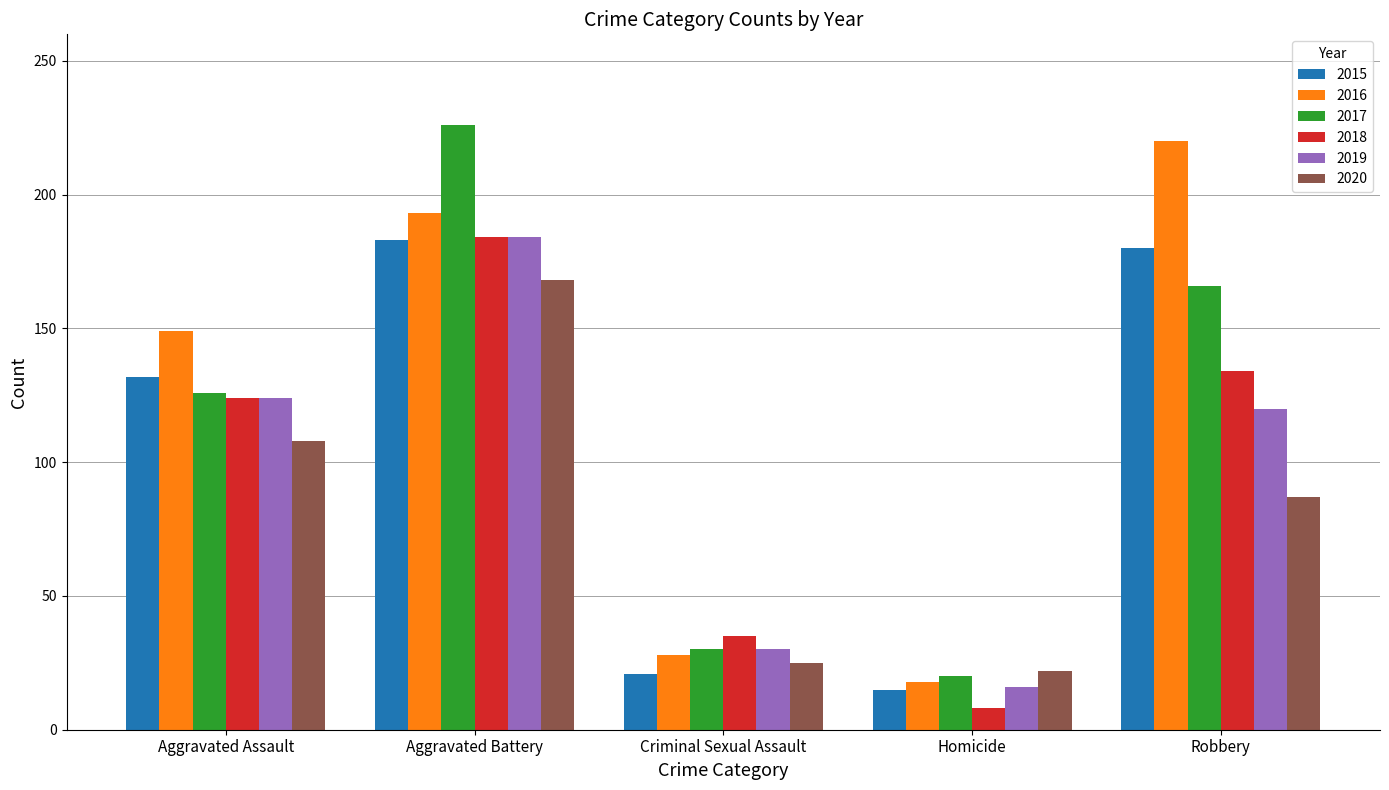

What are all the series names shown in the legend?

2015, 2016, 2017, 2018, 2019, 2020